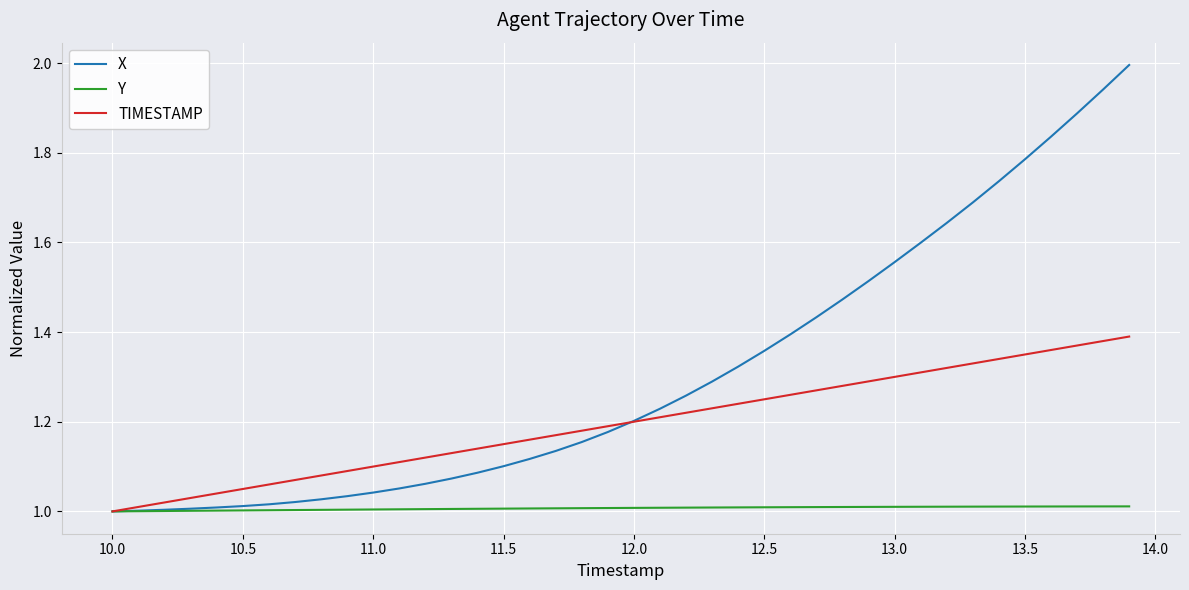

What is the maximum value for X?

2.0